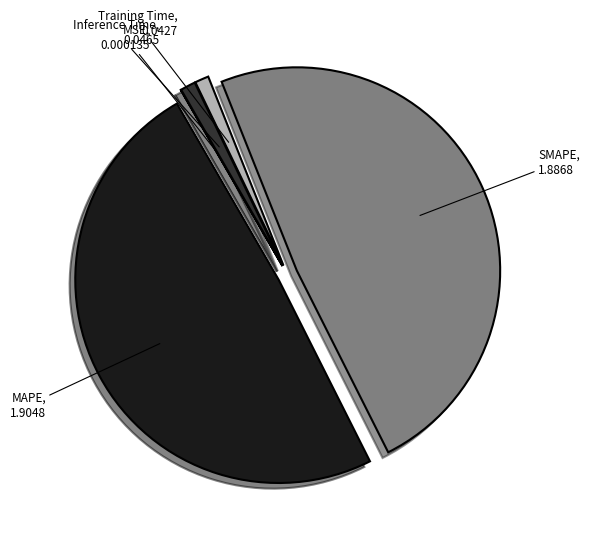

Is there any slice that represents more than half of the pie?

No